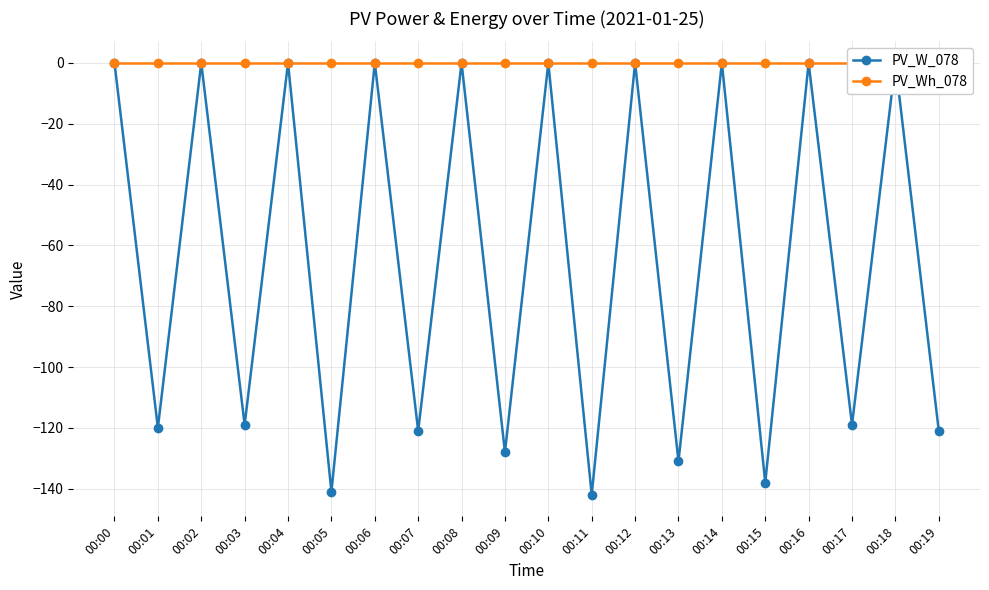

Rank the series by their maximum value, from highest to lowest.

PV_W_078, PV_Wh_078